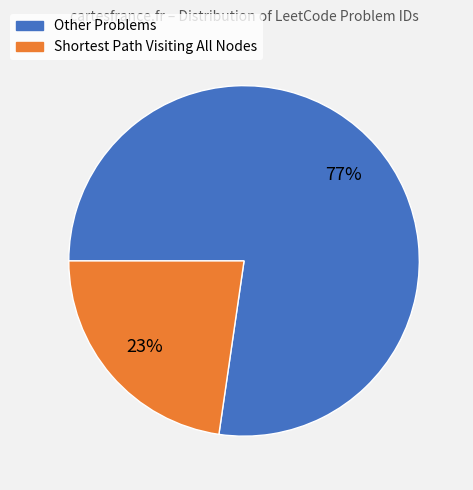

To the nearest percent, what is the average slice percentage?

50%